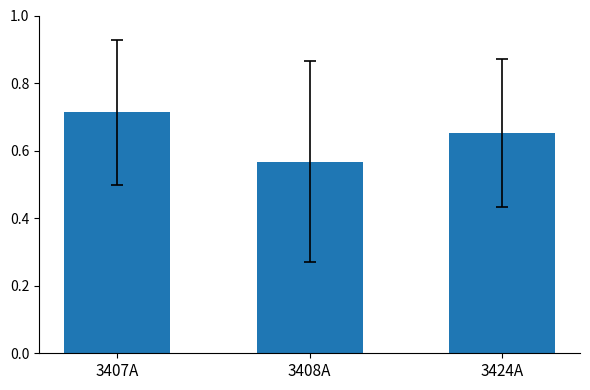

Which has a higher value, 3408A or 3424A?

3424A